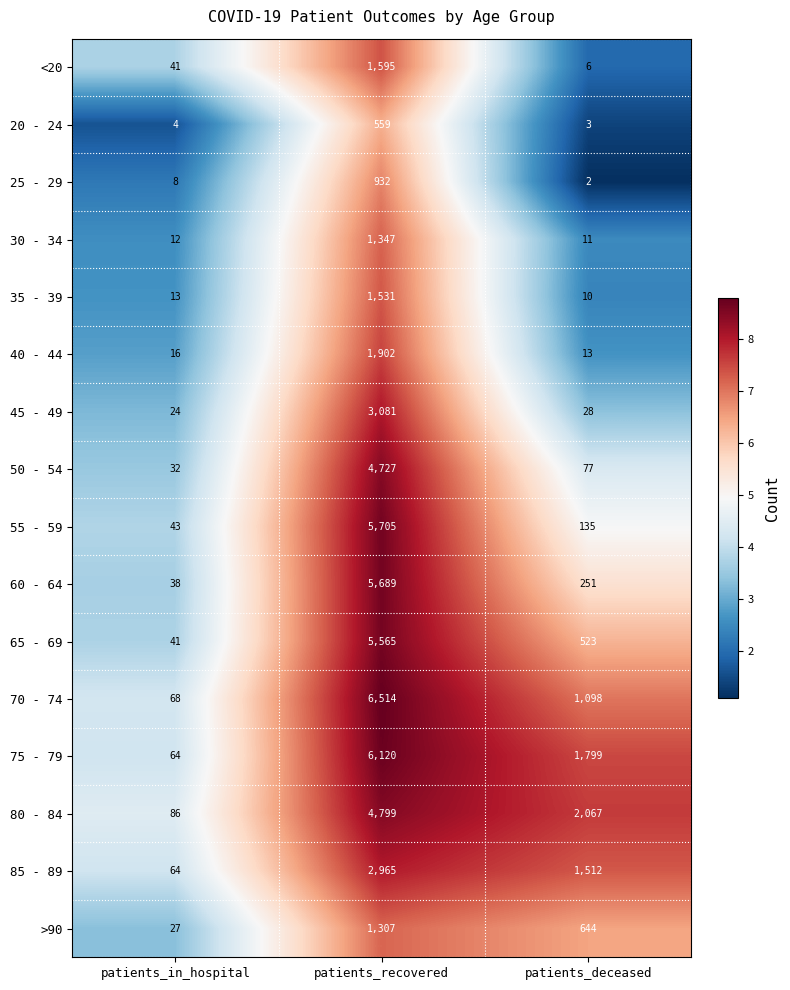

What is the difference between the 25 - 29 values at patients_recovered and patients_in_hospital?

924